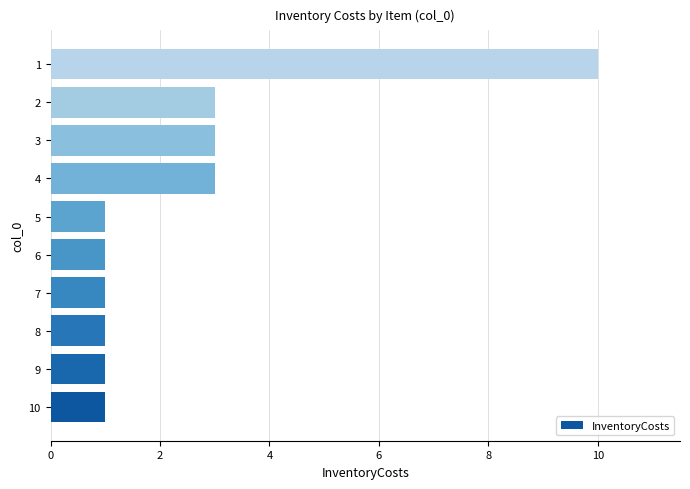

What is the difference between the maximum and minimum values?

9